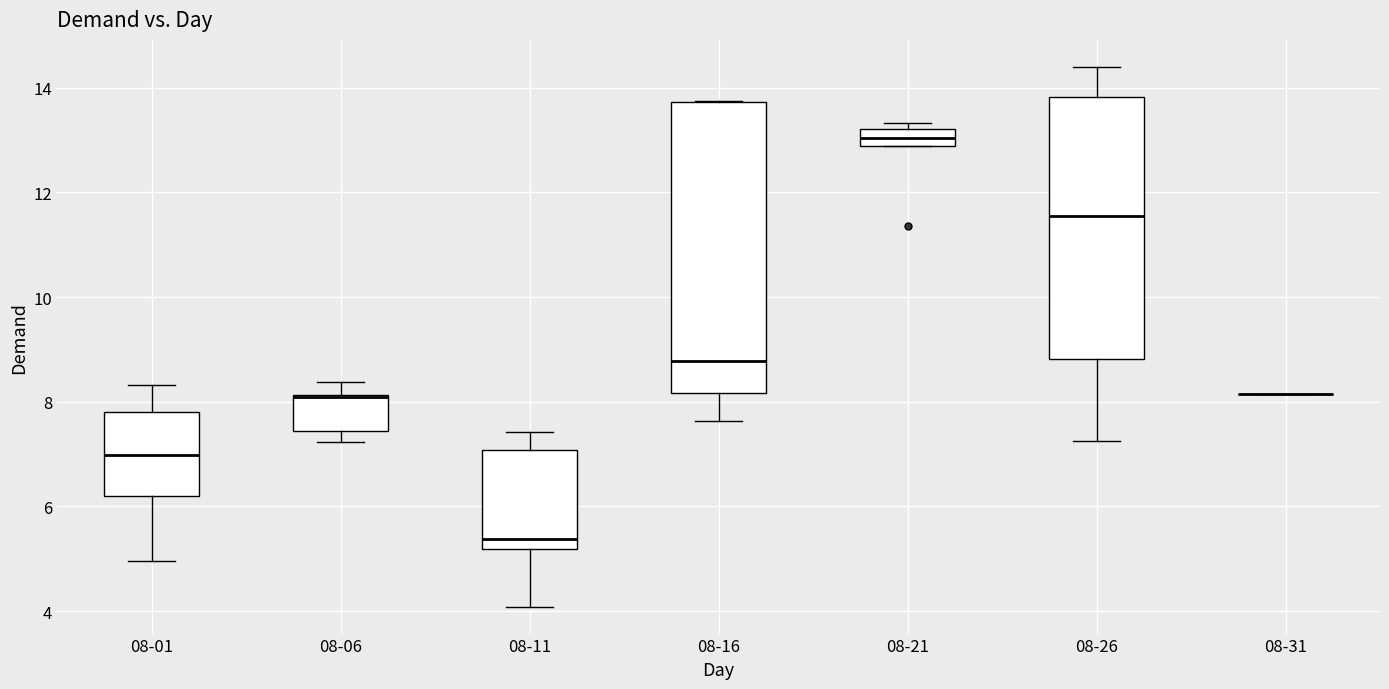

Reading left to right, read every box against the y-axis: the position of its median line, the range the box covers, and the ends of its whiskers. The values are not printed on the chart, so give them approximately, as read against the axis.

08-01: median 7.0, box 6.2 to 7.8, whiskers 5.0 to 8.4
08-06: median 8.0 (drawn on the box's upper edge), box 7.4 to 8.2, whiskers 7.2 to 8.4
08-11: median 5.4, box 5.2 to 7.0, whiskers 4.0 to 7.4
08-16: median 8.8, box 8.2 to 13.8, whiskers 7.6 to 13.8
08-21: median 13.0, box 12.8 to 13.2, whiskers 12.8 to 13.4
08-26: median 11.6, box 8.8 to 13.8, whiskers 7.2 to 14.4
08-31: box collapsed to a line at 8.2, whiskers 8.2 to 8.2